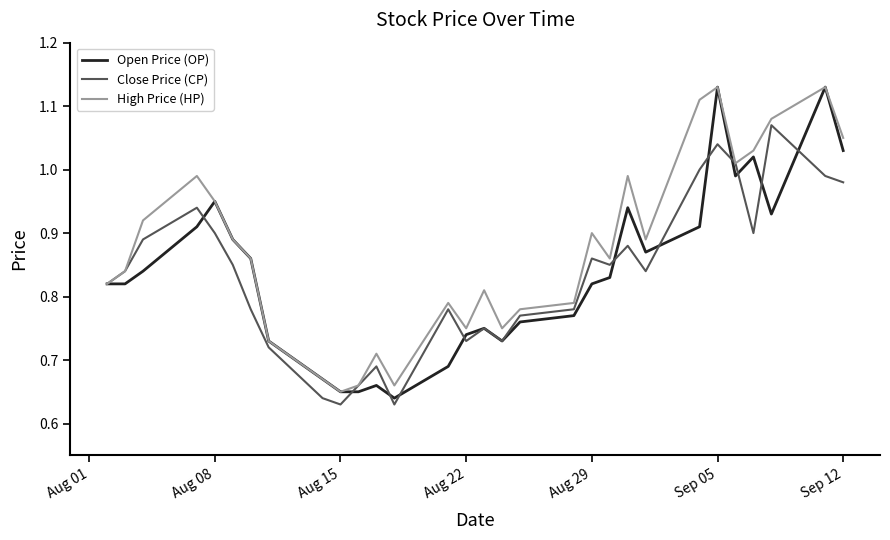

Which series has the largest total across all categories?

High Price (HP)